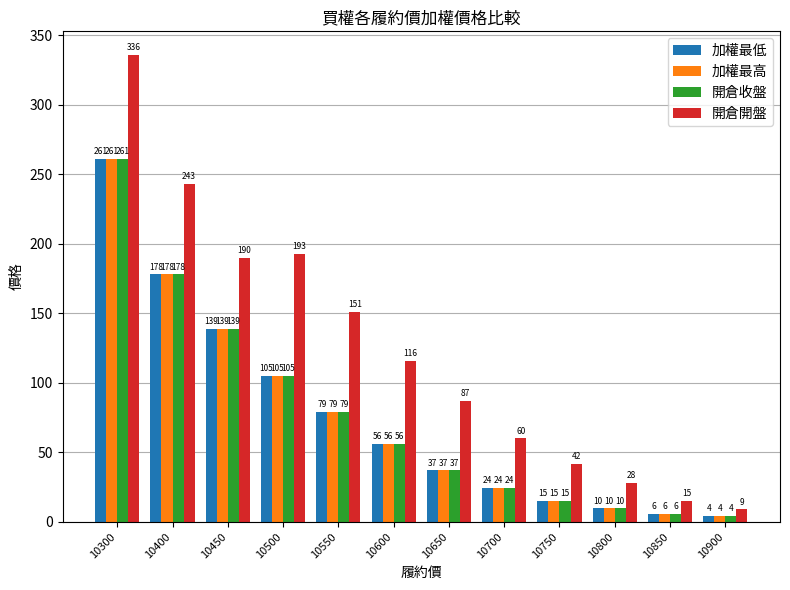

Where is 加權最低 nearest to the value 132?

10450